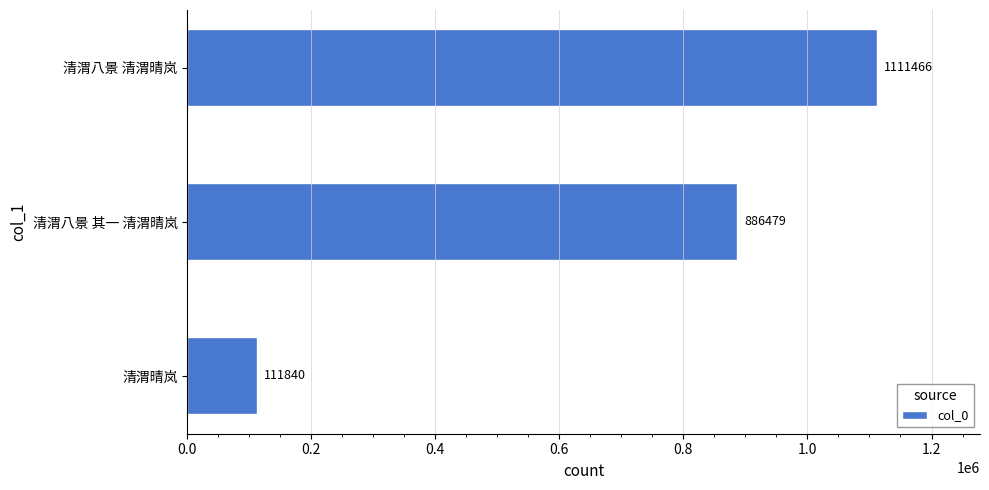

The chart shows a value of 886479 at 清渭八景 其一 清渭晴岚. True or false?

True